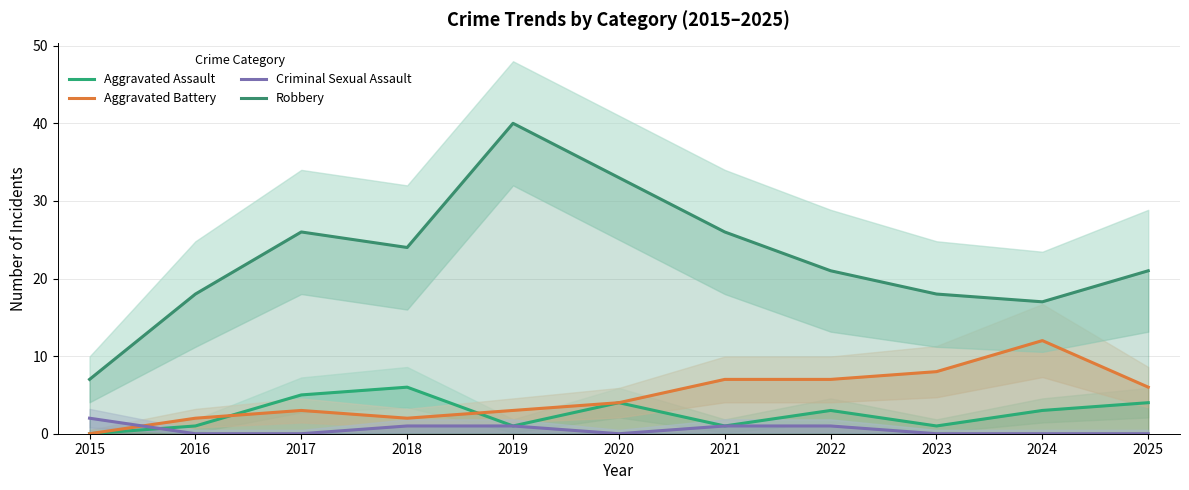

What is the maximum value for Criminal Sexual Assault?

2